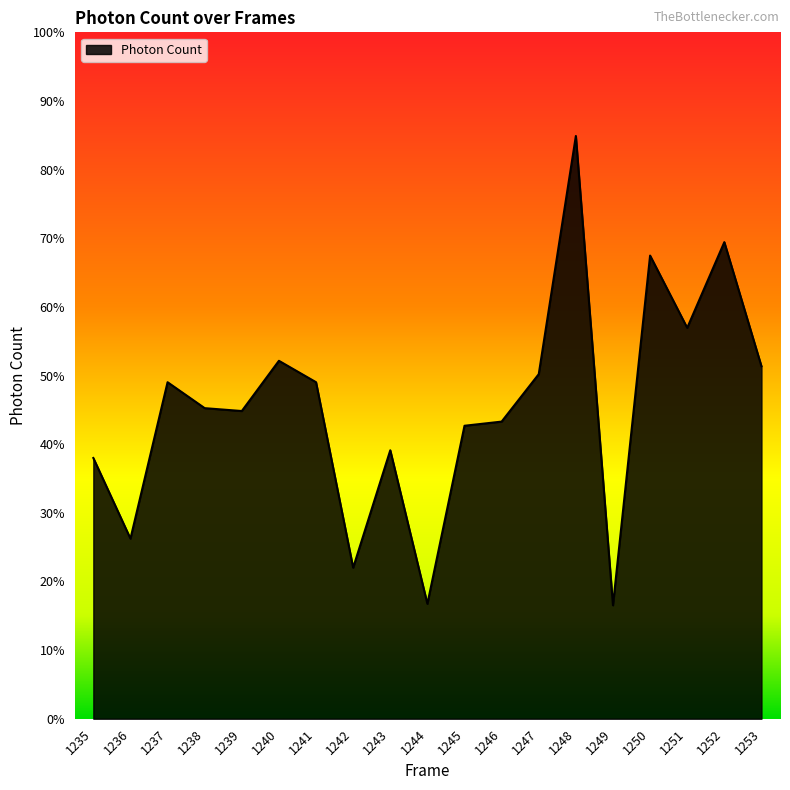

Between 1235 and 1247, which is larger?

1247